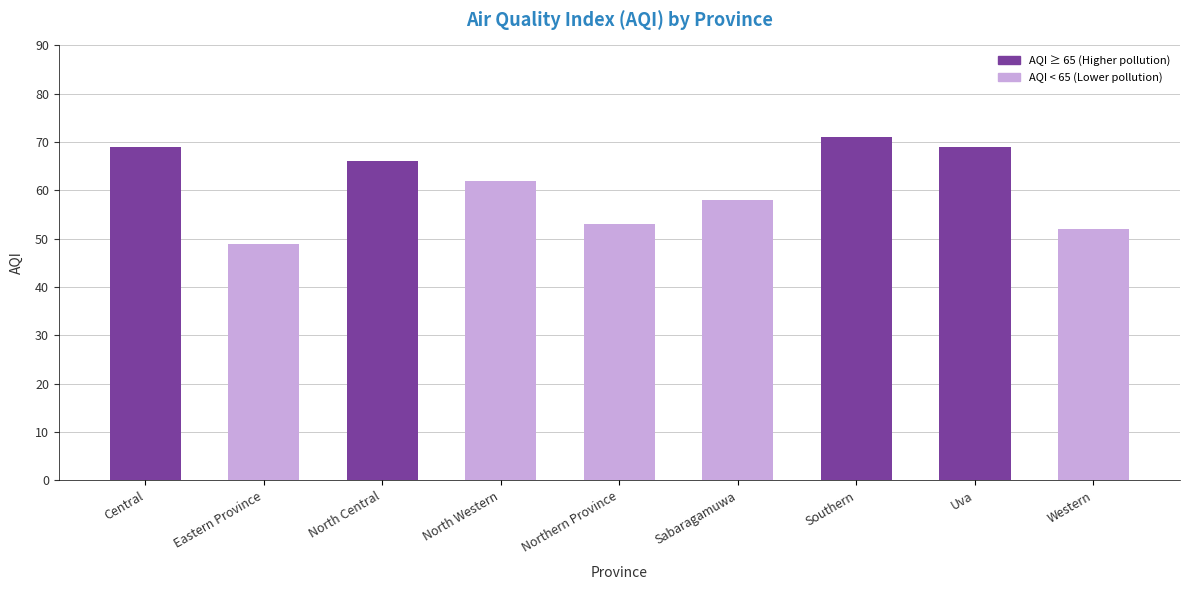

What is the approximate value at Central?

69